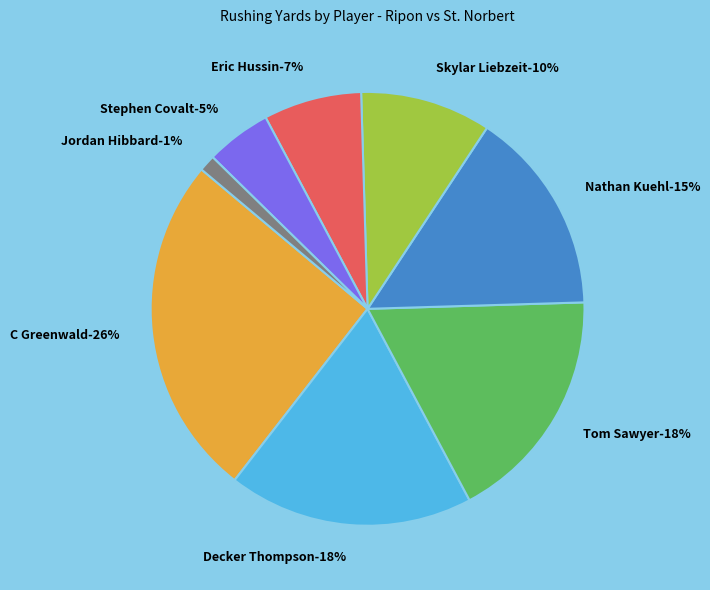

Does Stephen Covalt represent more than half of the total?

No